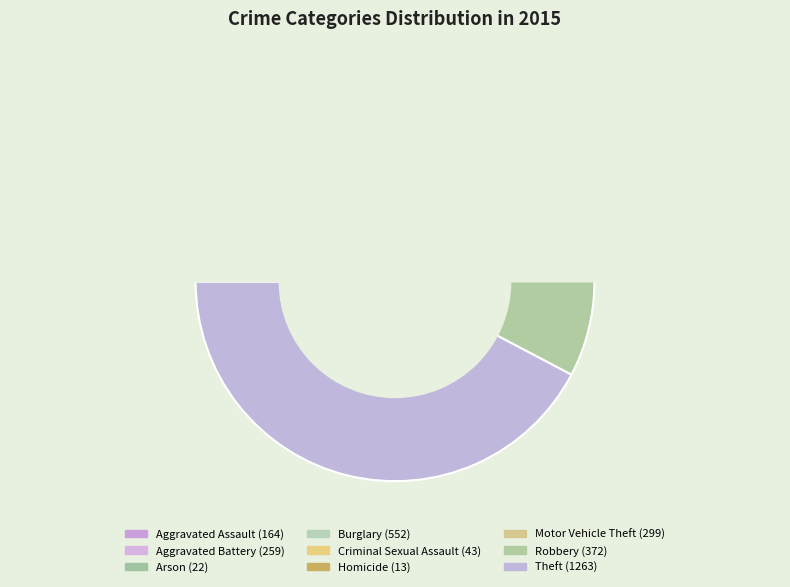

To the nearest percent, what is the average slice percentage?

11%